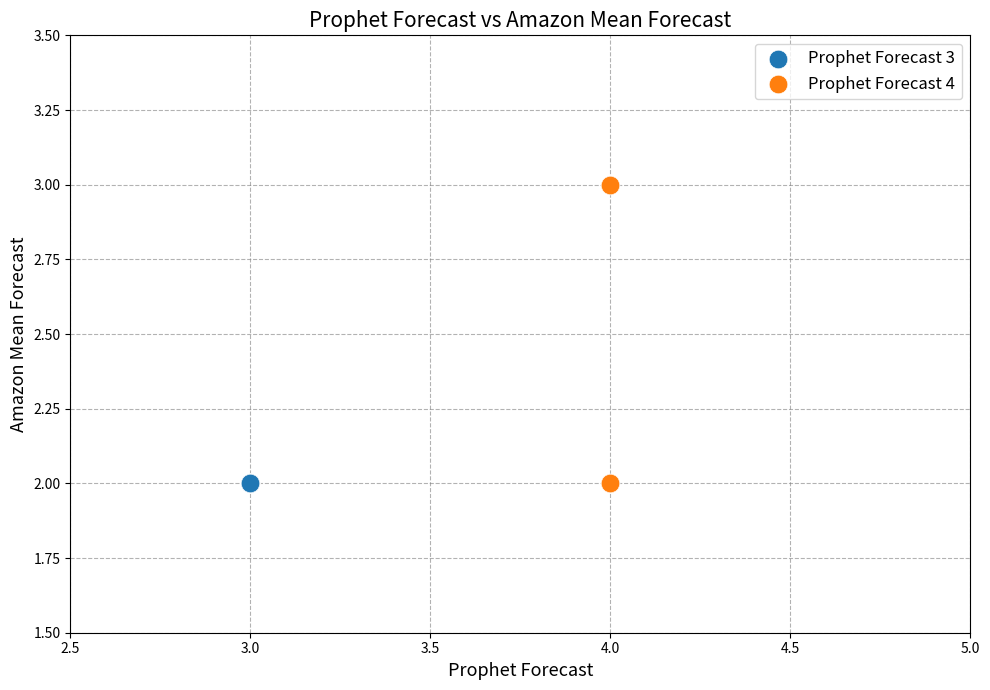

Which series reaches the maximum Y coordinate?

Prophet Forecast 4